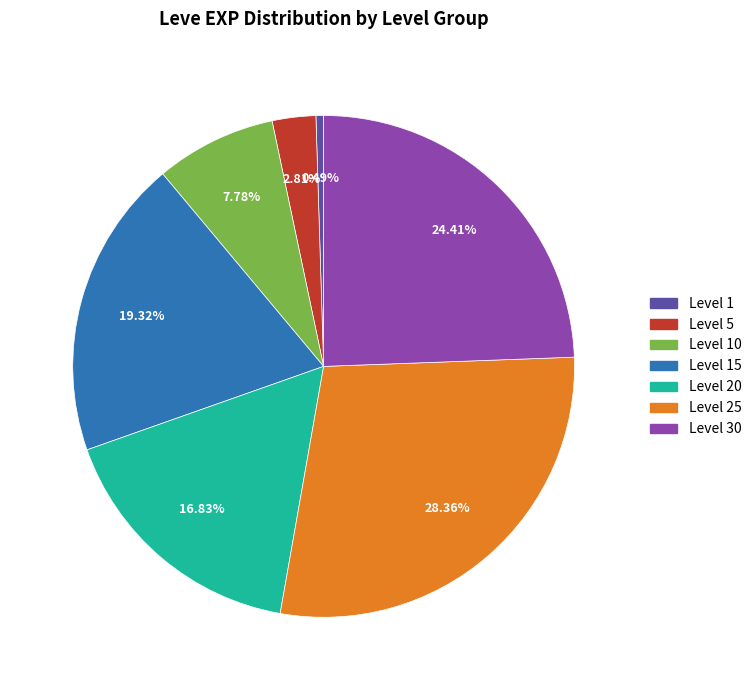

Count the number of slices in the pie.

7